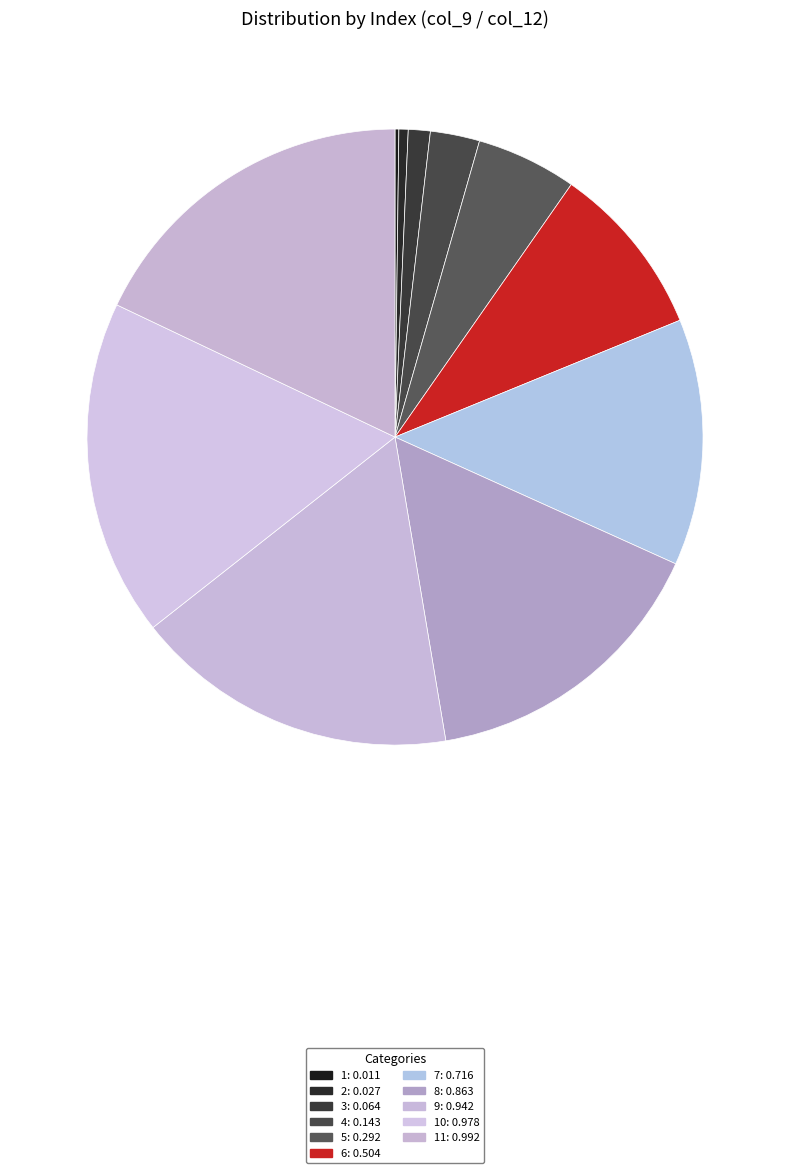

Which category has the smallest portion of the pie?

1